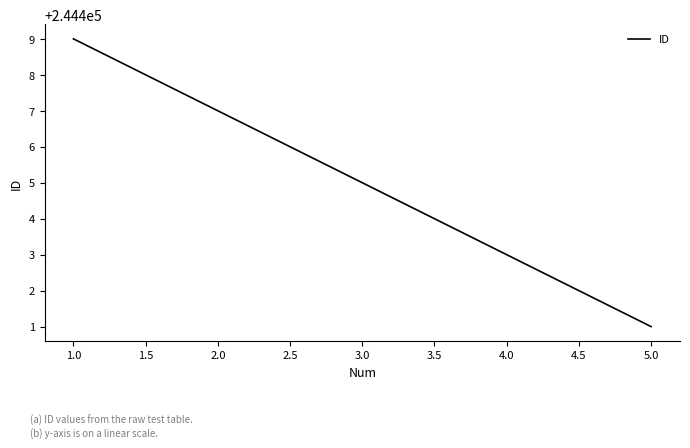

What is the greatest value displayed?

244409